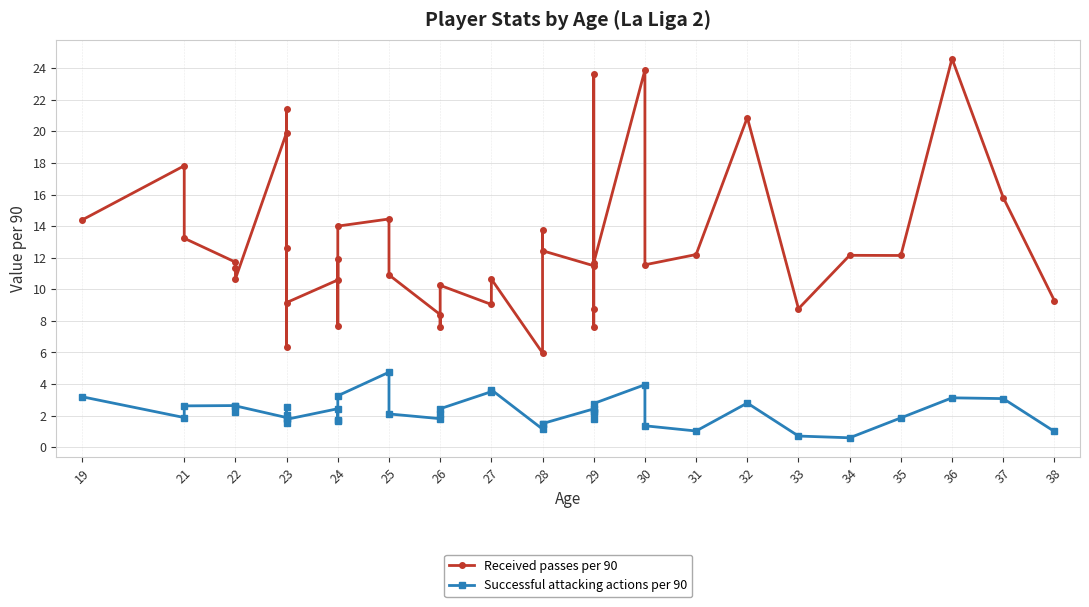

What is the approximate value of Successful attacking actions per 90 at 33?

0.7